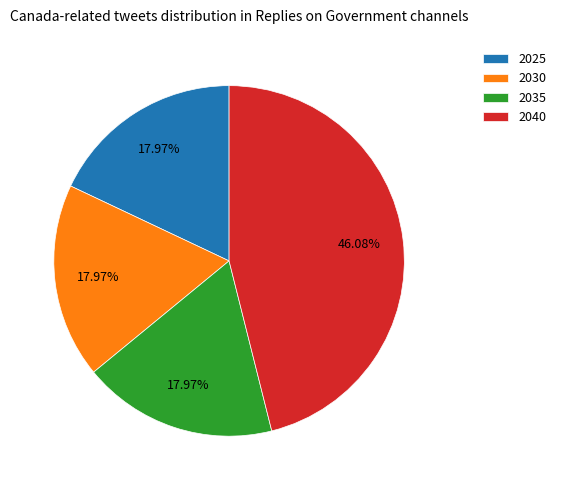

Approximately how many times larger is the value at 2025 compared to 2040?

0.4